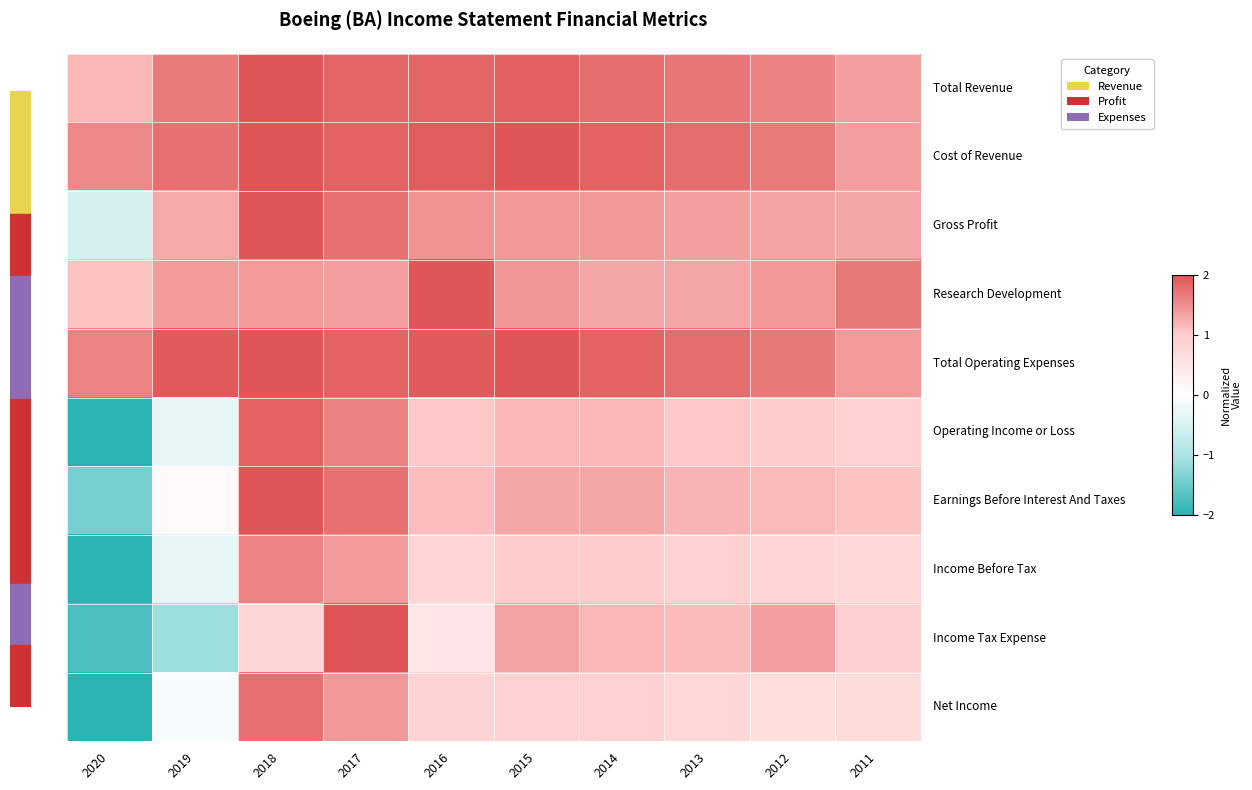

What is the minimum value shown in the chart?

-2.0